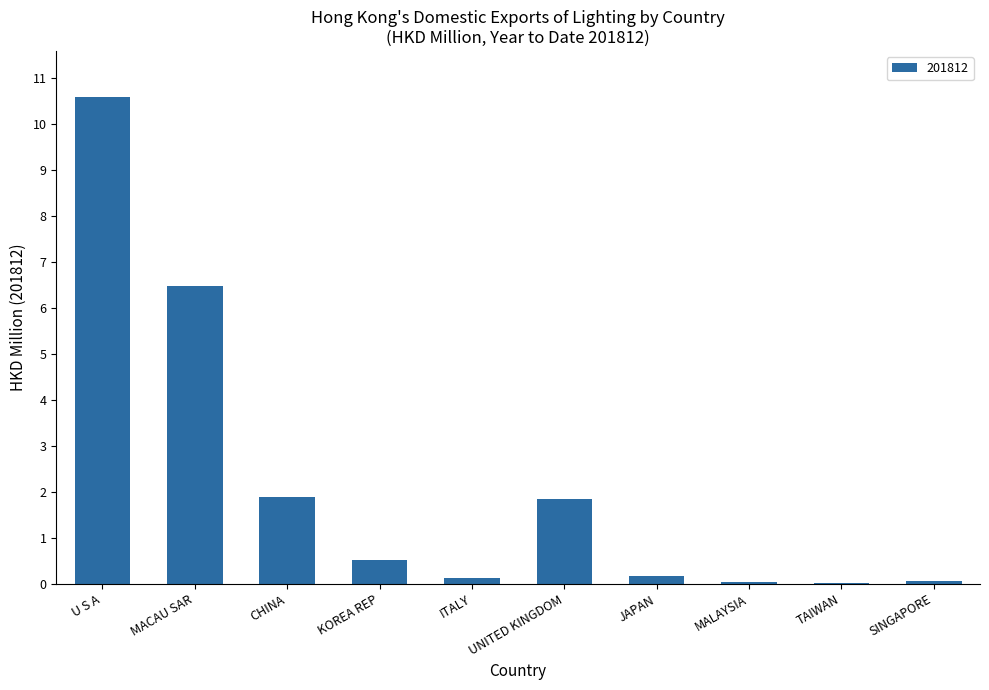

The value at CHINA is 1.9. True or false?

True